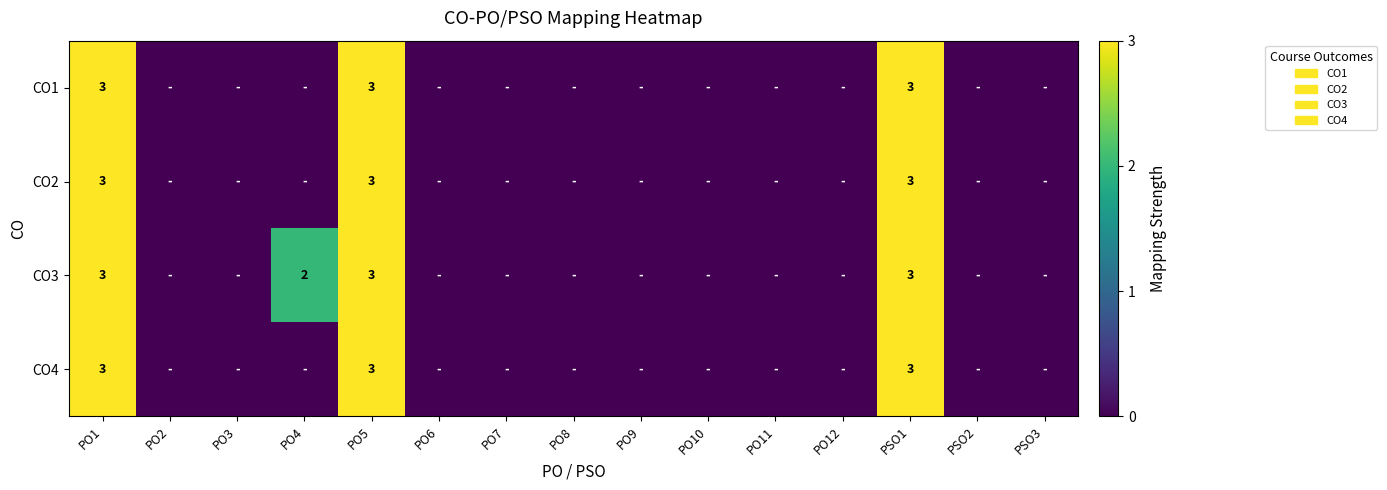

The CO3 series shows 1 at PO4. True or false?

False